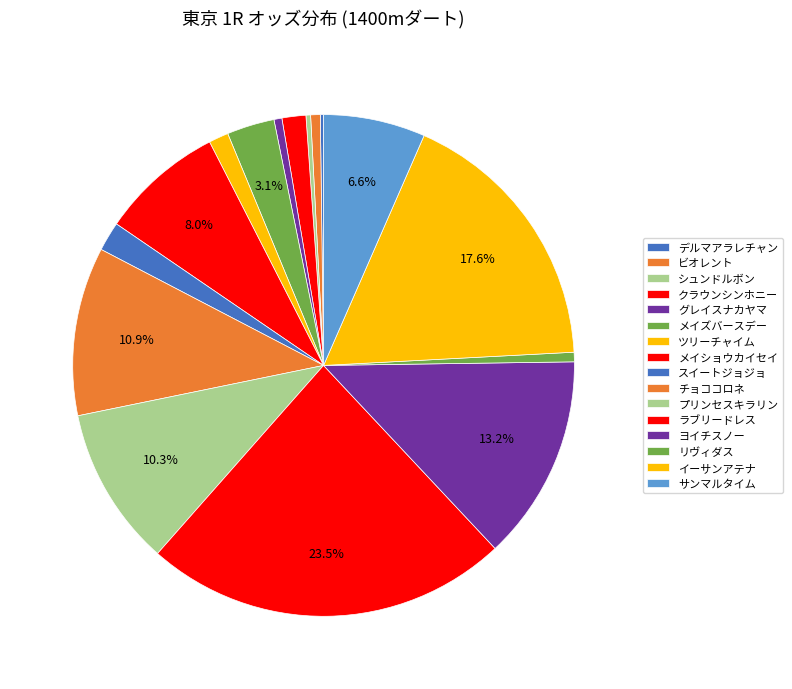

Is it true that グレイスナカヤマ is 1% of the pie?

True